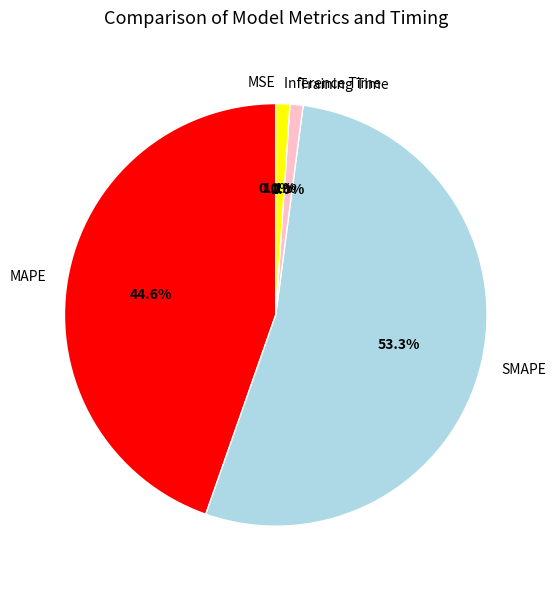

Combined, what portion of the pie is SMAPE and MAPE?

97.9%